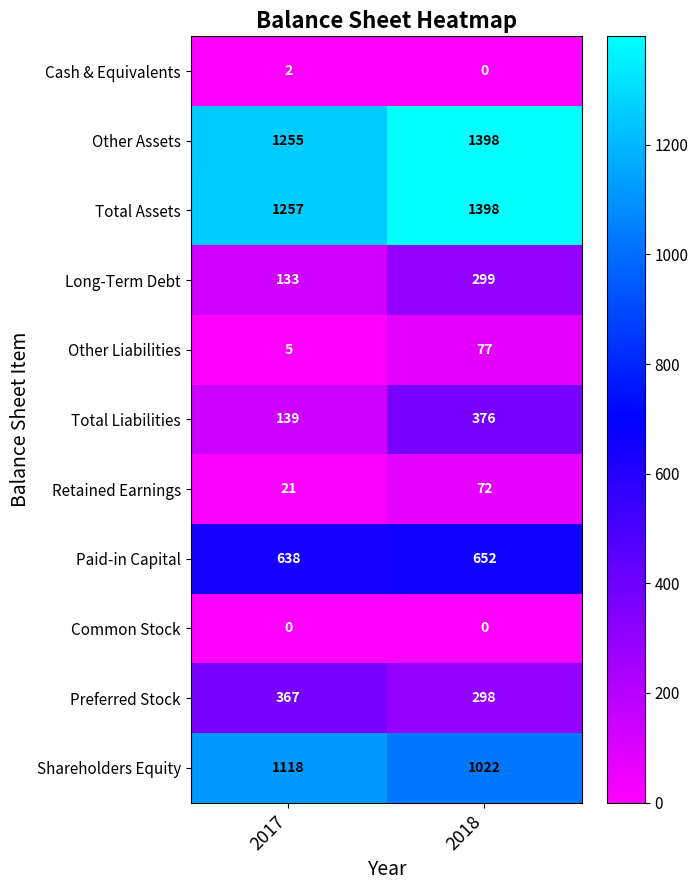

Which series has the widest spread of values?

Total Liabilities